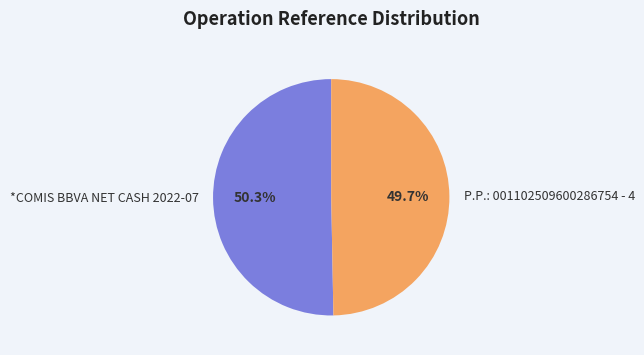

To the nearest percent, what is the combined percentage of P.P.: 001102509600286754 - 4 and *COMIS BBVA NET CASH 2022-07?

100%